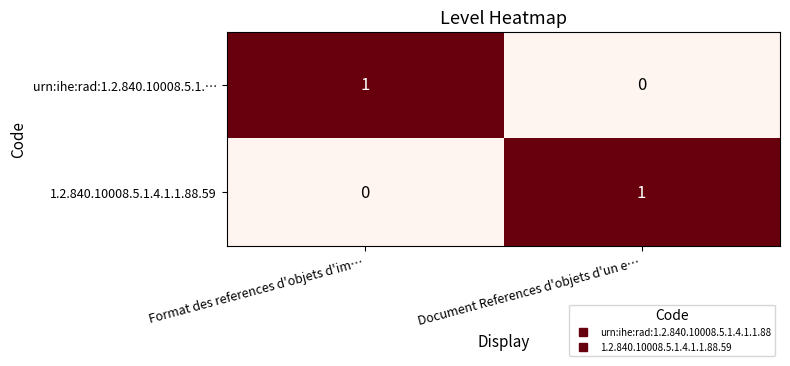

The urn:ihe:rad:1.2.840.10008.5.1.… series shows 1 at Format des references d'objets d'im…. True or false?

True